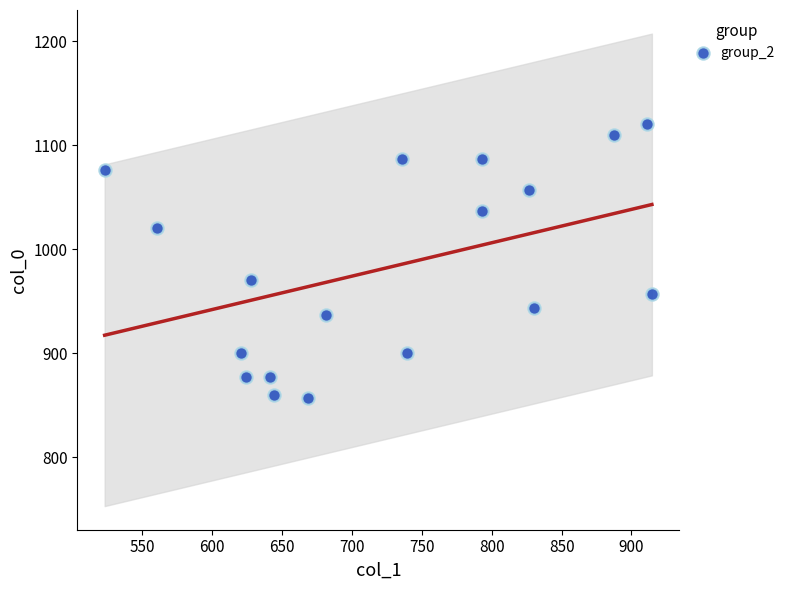

What Y value in the scatter plot is closest to 988?

970.0